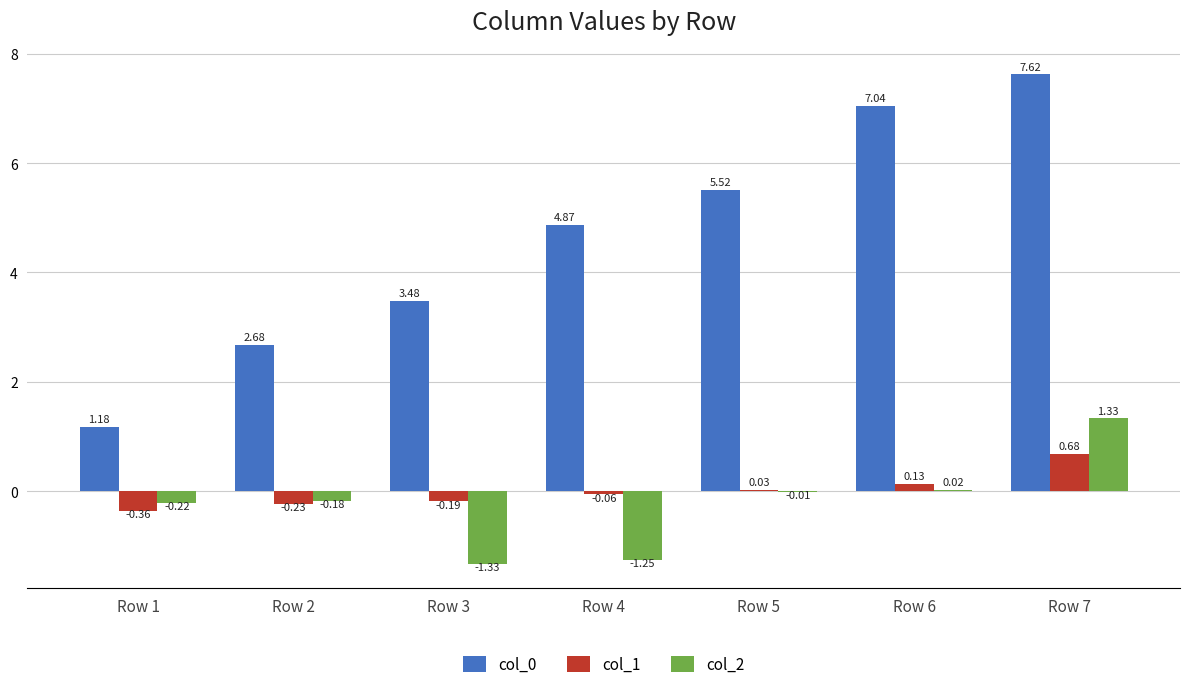

What is the sum of all col_2 values?

-1.6